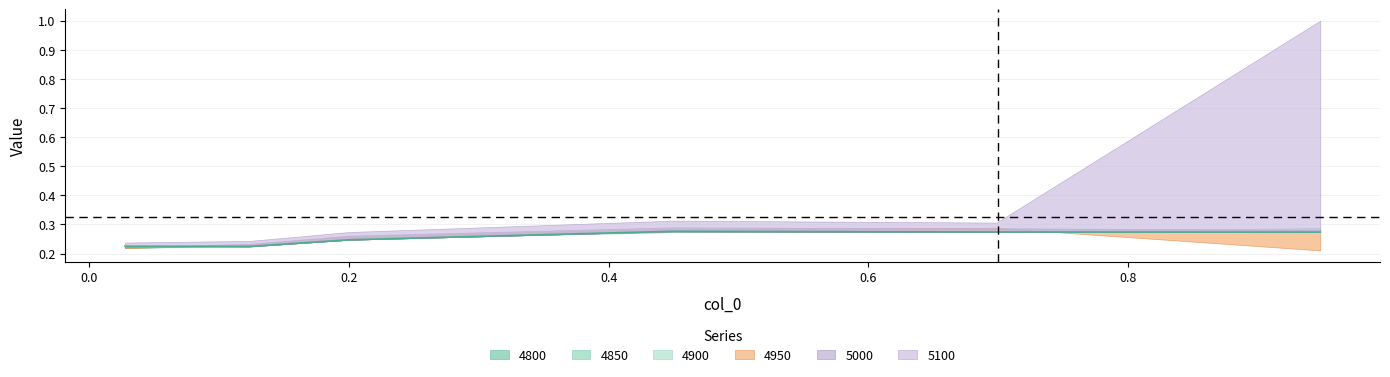

What is the average value of the 4950 series?

0.2